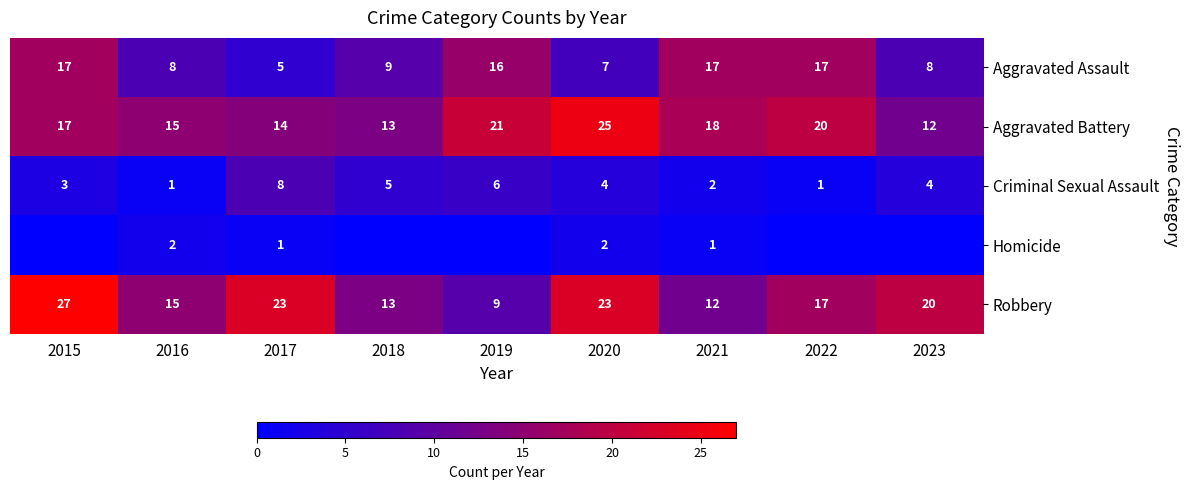

How many values in the Aggravated Battery series are below 17?

4